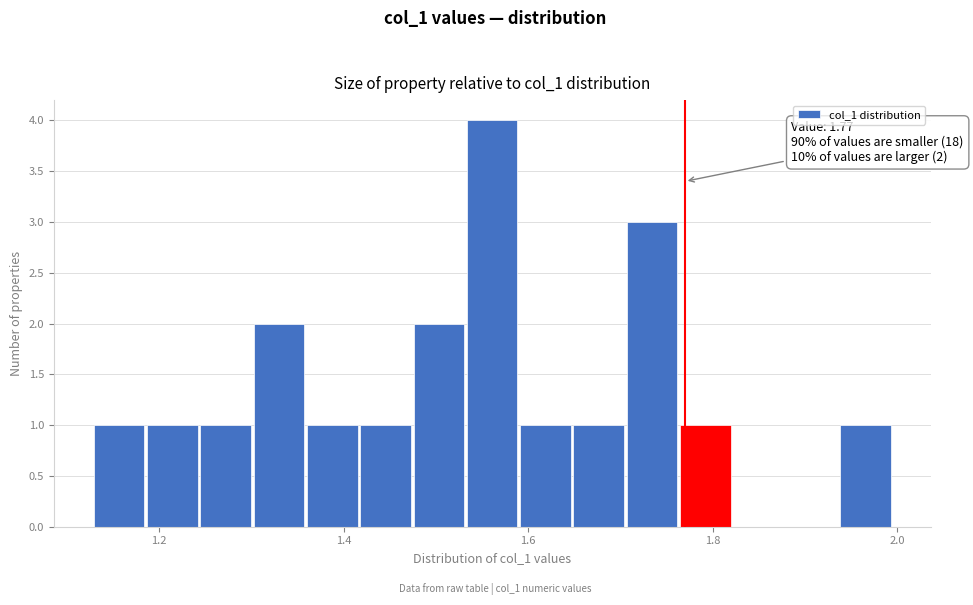

Read against the x-axis, roughly where is the centre of the tallest bar?

1.56